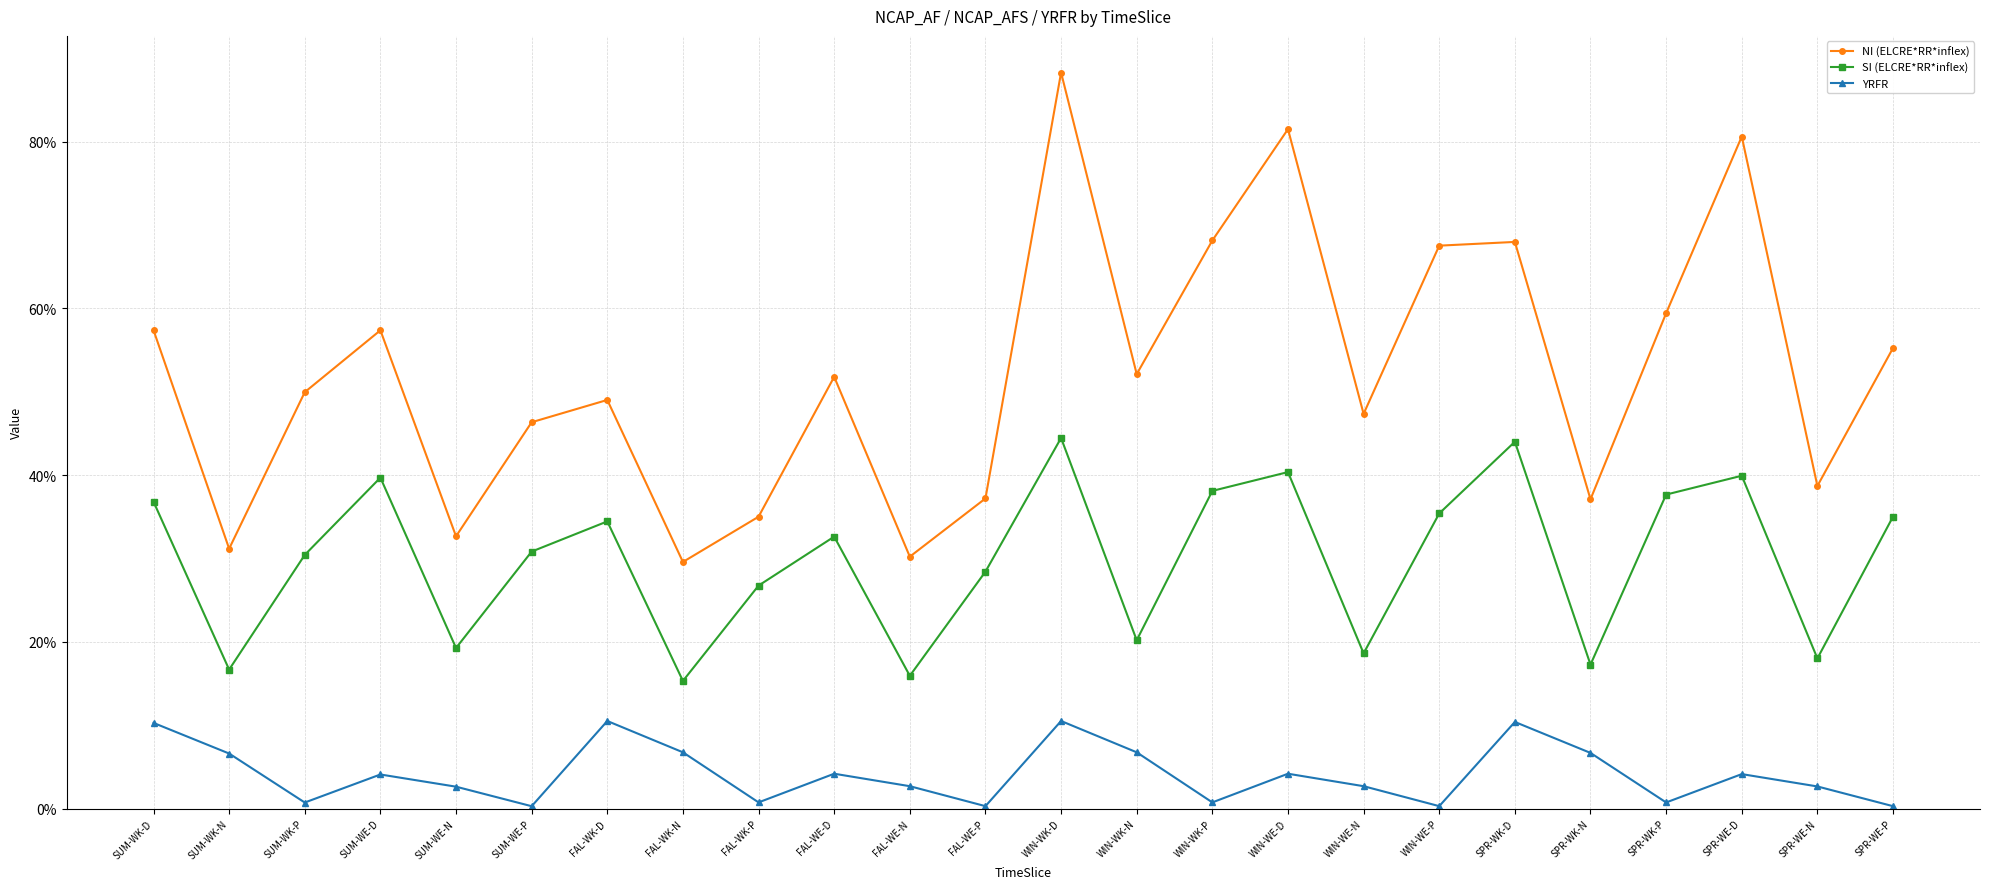

What is the label of the 14th point from the right?

FAL-WE-N